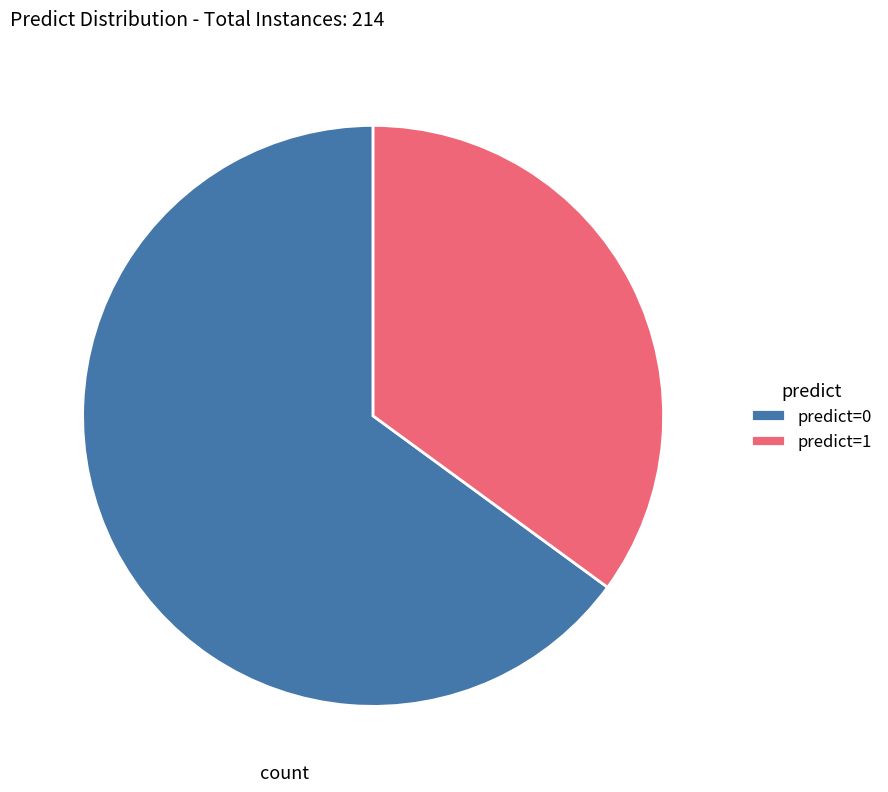

Do predict=0 and predict=1 together represent more than half of the pie?

Yes